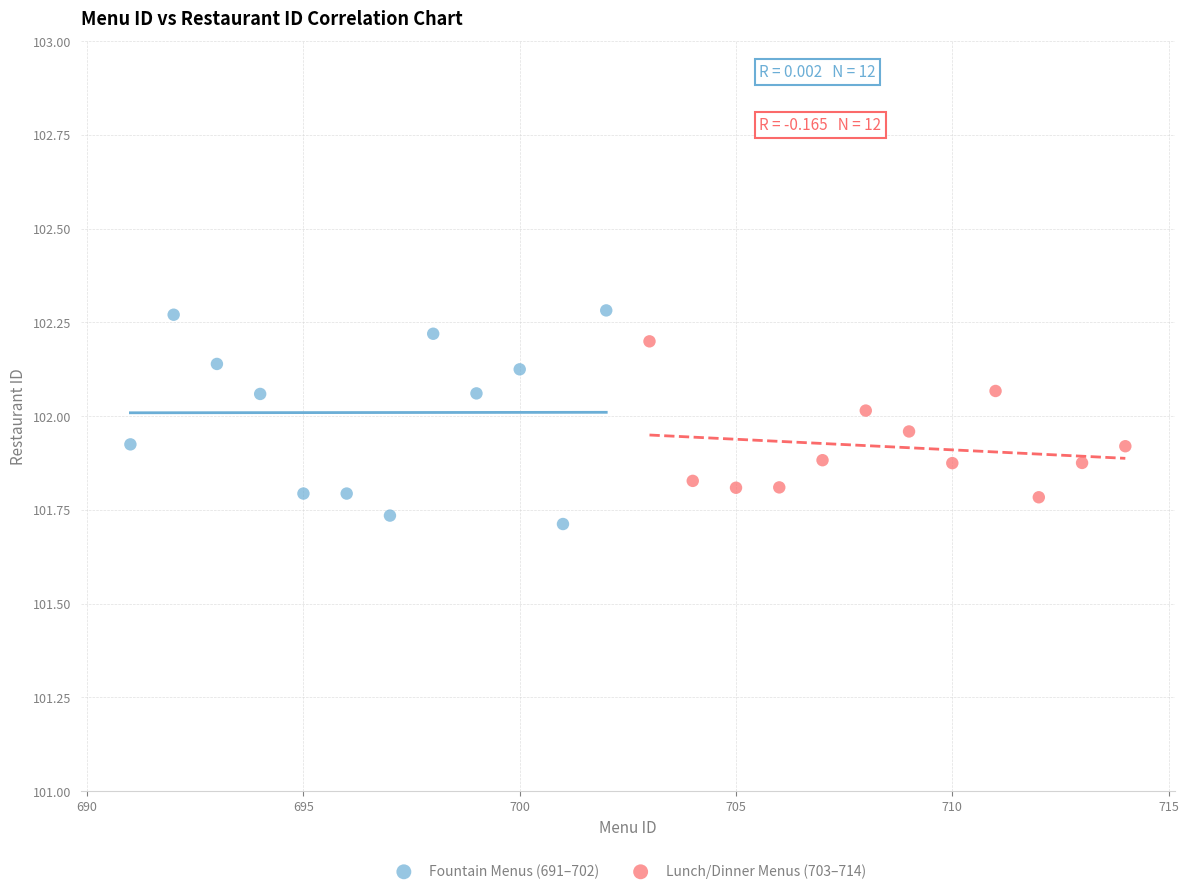

What are all the series names shown in the legend?

Fountain Menus (691–702), Lunch/Dinner Menus (703–714)